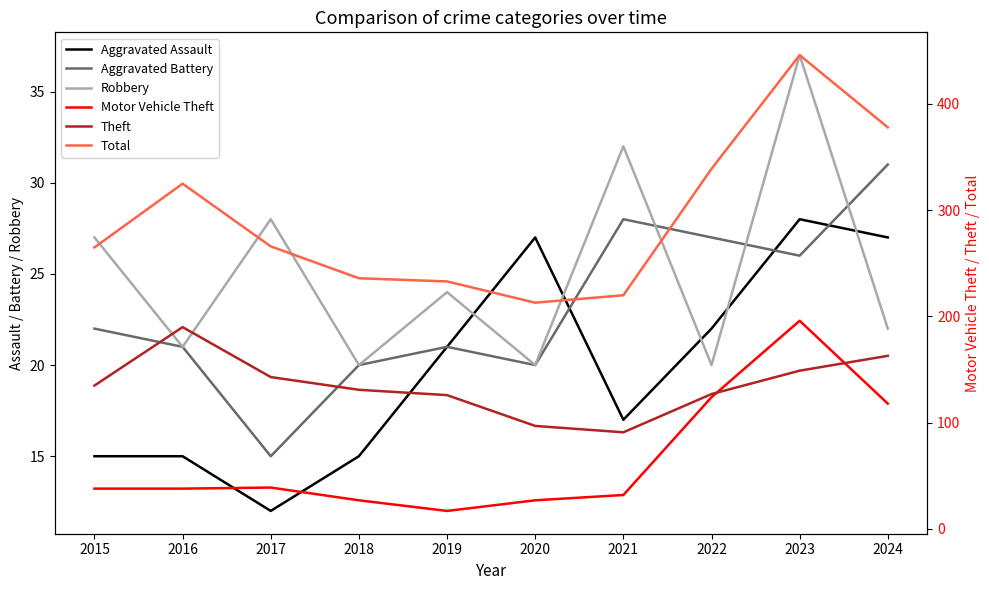

Reading left to right, extract all data points from this chart.

Aggravated Assault: 2015=15	2016=15	2017=12	2018=15	2019=21	2020=27	2021=17	2022=22	2023=28	2024=27
Aggravated Battery: 2015=22	2016=21	2017=15	2018=20	2019=21	2020=20	2021=28	2022=27	2023=26	2024=31
Robbery: 2015=27	2016=21	2017=28	2018=20	2019=24	2020=20	2021=32	2022=20	2023=37	2024=22
Motor Vehicle Theft: 2015=38	2016=38	2017=39	2018=27	2019=17	2020=27	2021=32	2022=124	2023=196	2024=118
Theft: 2015=135	2016=190	2017=143	2018=131	2019=126	2020=97	2021=91	2022=127	2023=149	2024=163
Total: 2015=265	2016=325	2017=266	2018=236	2019=233	2020=213	2021=220	2022=339	2023=446	2024=378